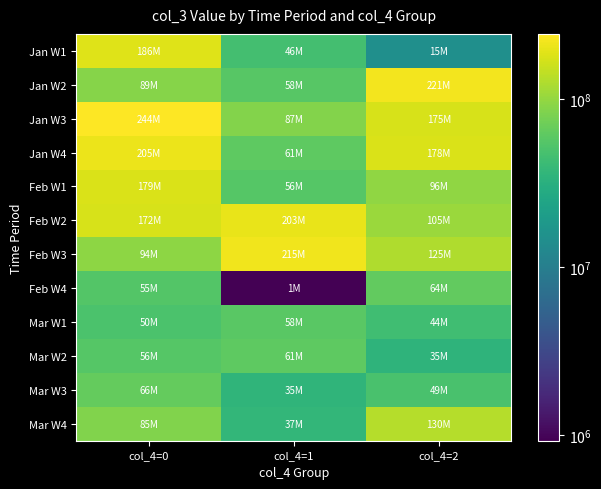

Reading left to right, extract all data points from this chart.

Jan W1: col_4=0=186071184	col_4=1=45753104	col_4=2=14883328
Jan W2: col_4=0=88955472	col_4=1=57654336	col_4=2=220701880
Jan W3: col_4=0=243722296	col_4=1=87117456	col_4=2=174515824
Jan W4: col_4=0=205290512	col_4=1=61280640	col_4=2=177527320
Feb W1: col_4=0=178987312	col_4=1=55880616	col_4=2=95910224
Feb W2: col_4=0=172204552	col_4=1=202602416	col_4=2=104708200
Feb W3: col_4=0=93621168	col_4=1=215299600	col_4=2=124861544
Feb W4: col_4=0=55173512	col_4=1=925120	col_4=2=64248800
Mar W1: col_4=0=50128752	col_4=1=57982488	col_4=2=43839952
Mar W2: col_4=0=56455520	col_4=1=61216920	col_4=2=34621120
Mar W3: col_4=0=65921584	col_4=1=35430960	col_4=2=48898656
Mar W4: col_4=0=85230984	col_4=1=36955104	col_4=2=129699832